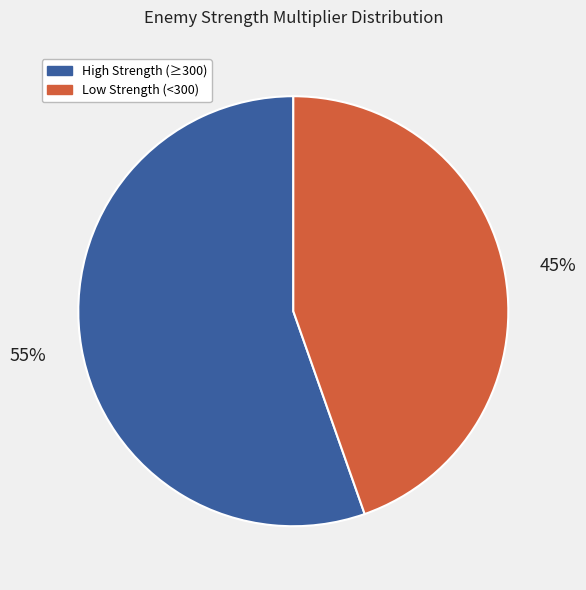

Does any single category account for the majority?

Yes